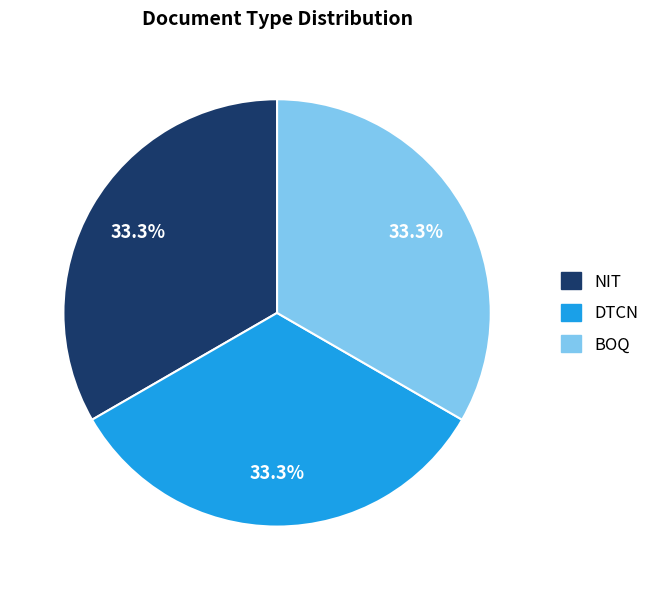

How many slices are in this pie chart?

3